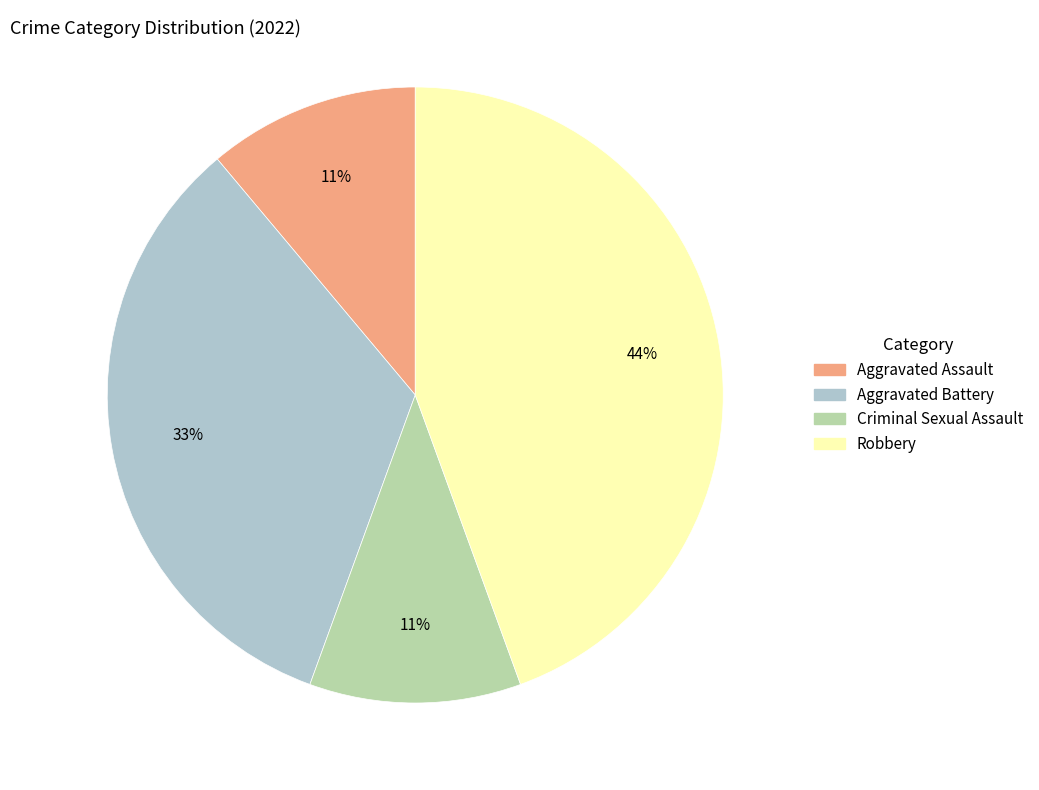

To the nearest percent, what is the difference between the Aggravated Battery and Criminal Sexual Assault slice percentages?

22%